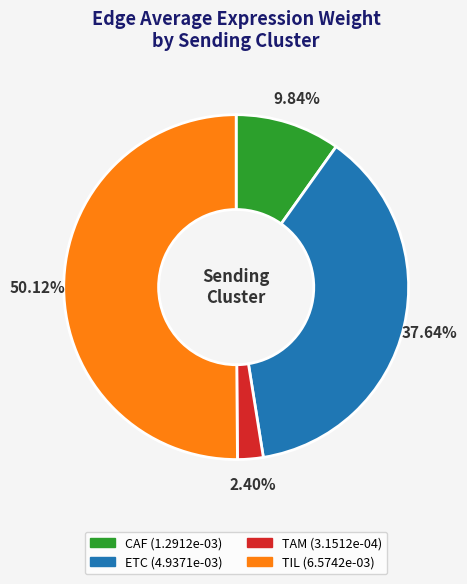

Which slice represents more than half of the pie?

TIL